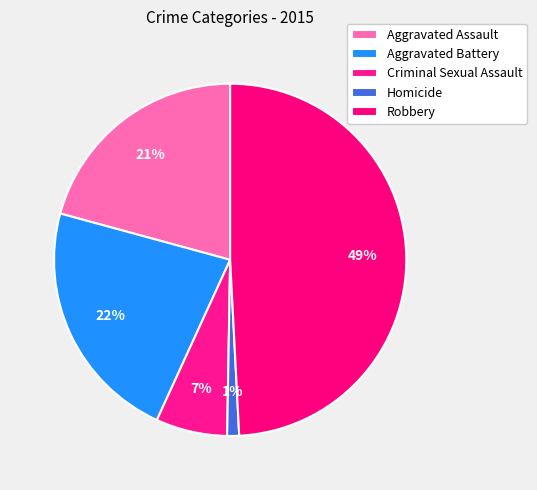

Which has a higher value, Robbery or Homicide?

Robbery